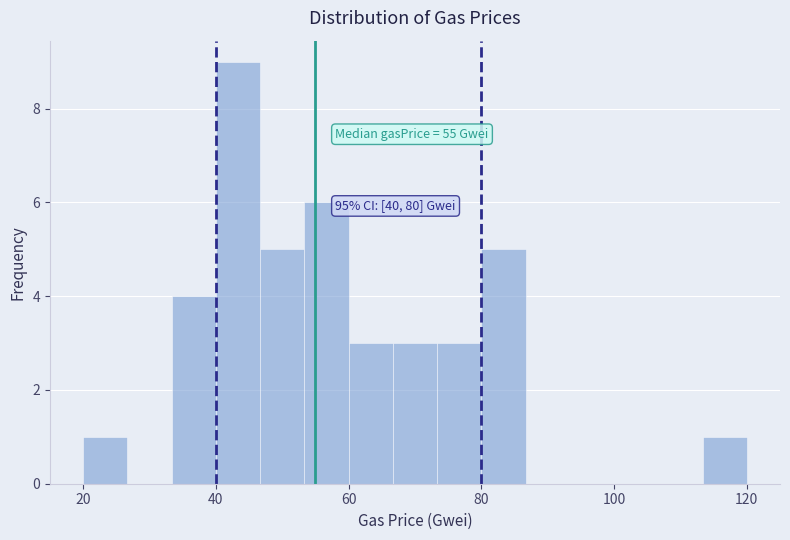

Around what value on the x-axis is the tallest bar? Give the approximate position of its centre, as read against the axis.

44